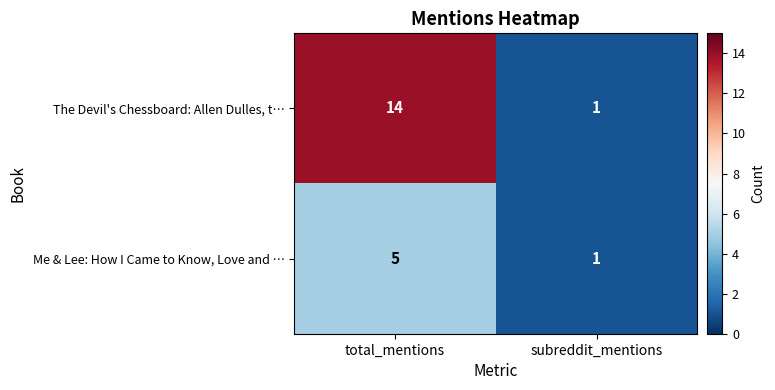

List the labels in order of Me & Lee: How I Came to Know, Love and … value, largest first.

total_mentions, subreddit_mentions